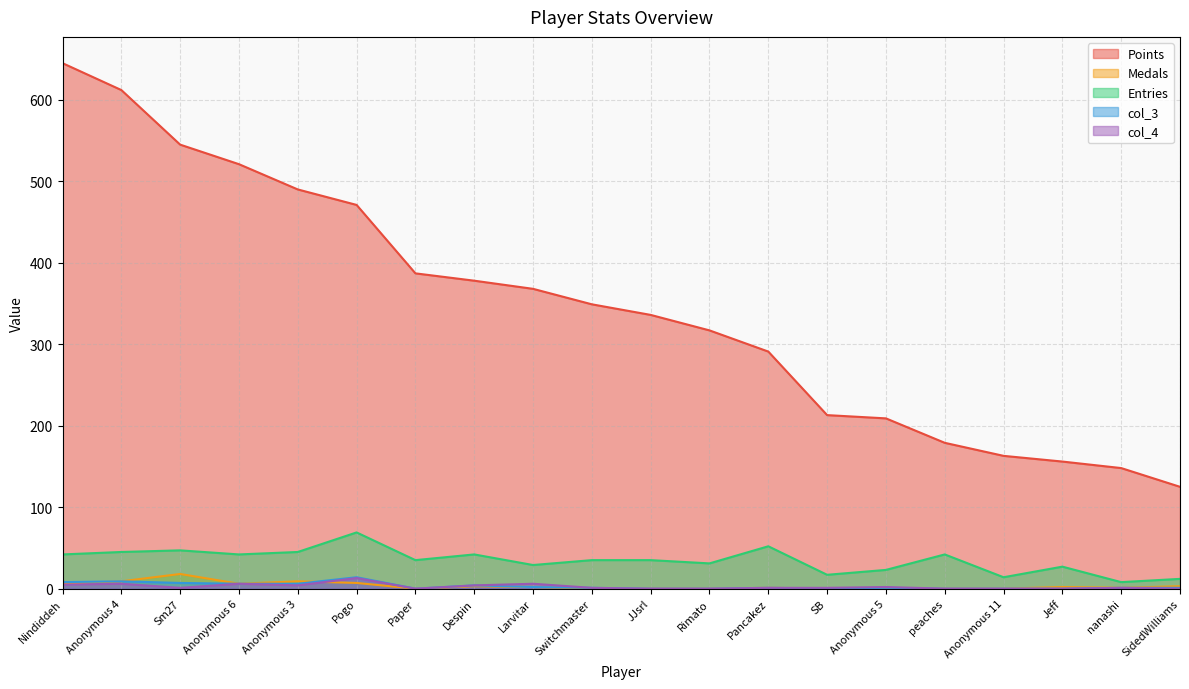

The col_4 series shows 2 at Anonymous 5. True or false?

True